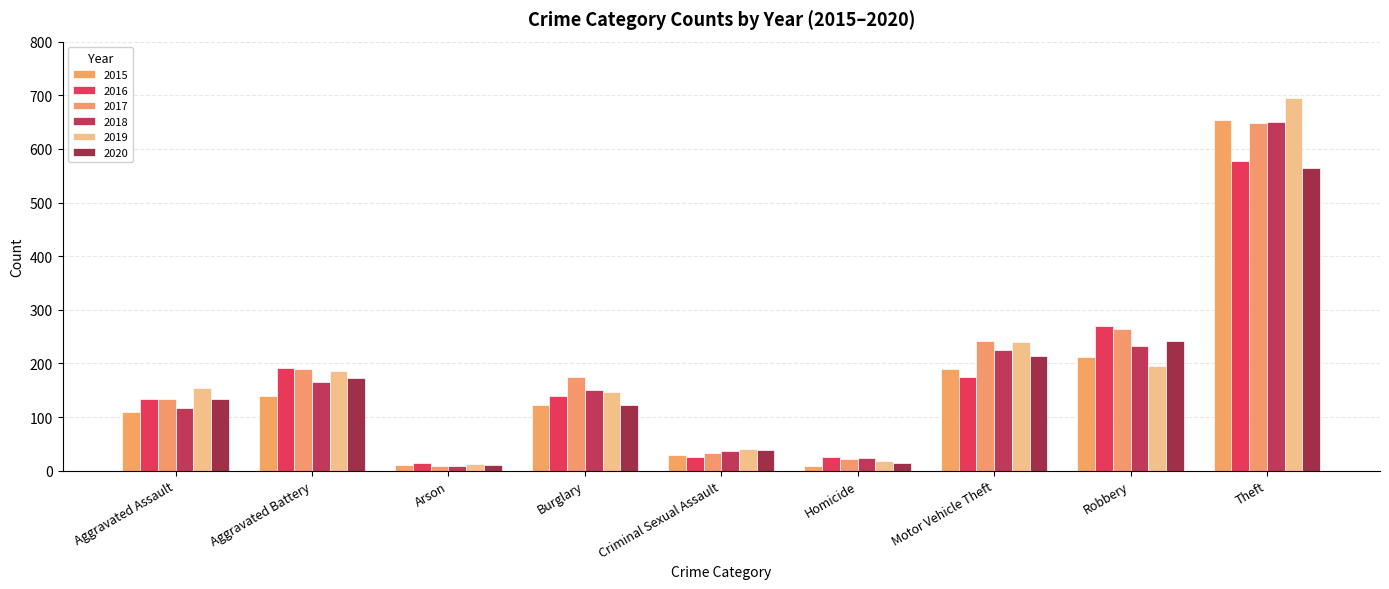

What is the greatest value displayed?

695